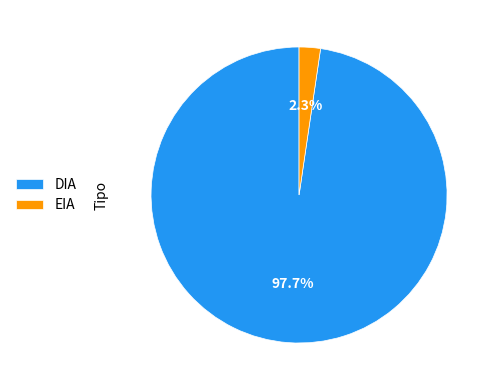

Which category has the biggest portion of the pie?

DIA